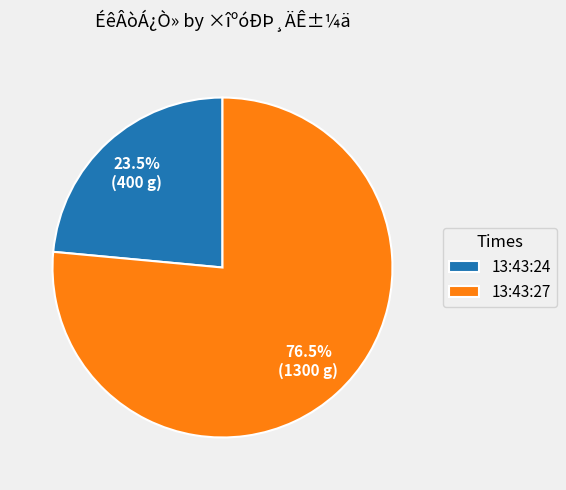

Does 13:43:27 account for over 50% of the chart?

Yes